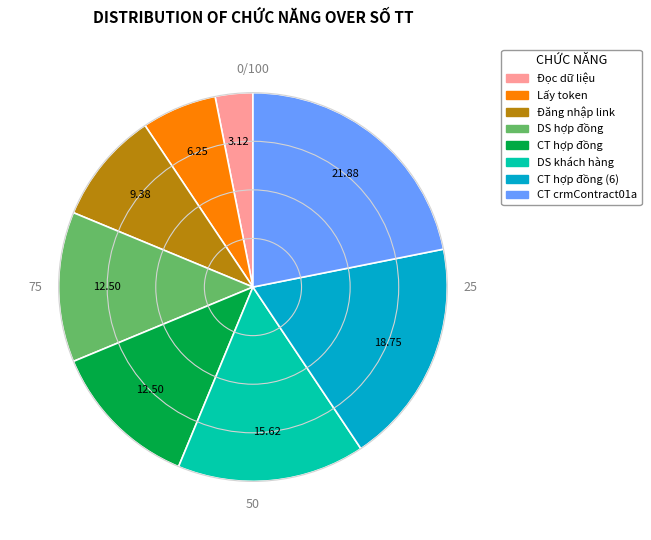

Does any single category account for the majority?

No